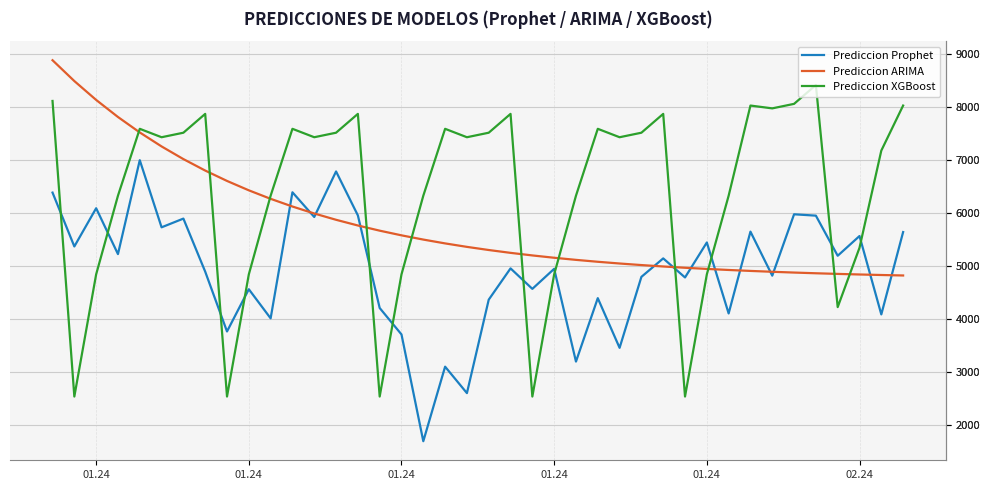

Which series has the largest total across all categories?

Prediccion XGBoost